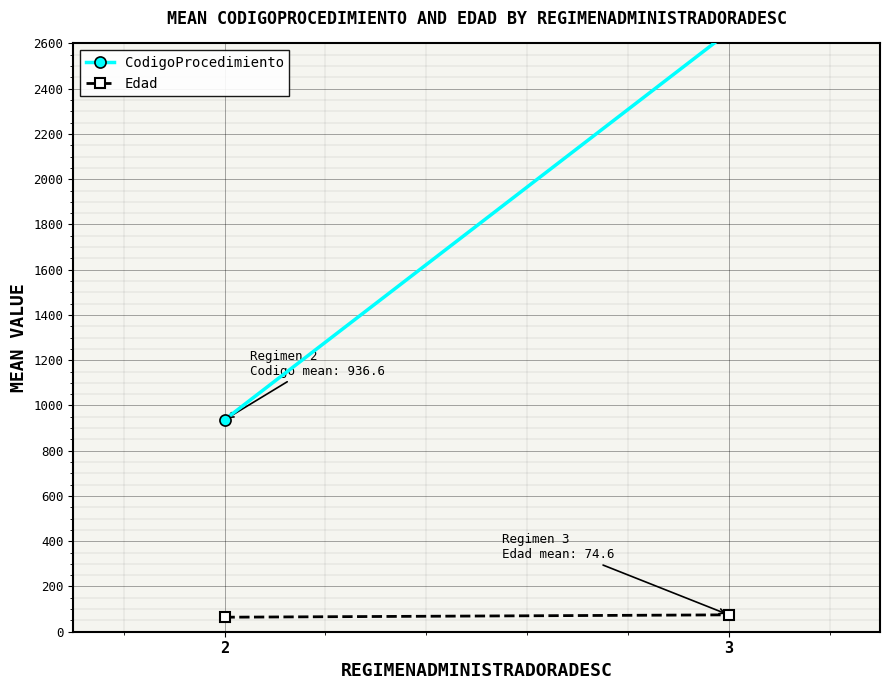

What is the total value across all series at 3?

2725.4